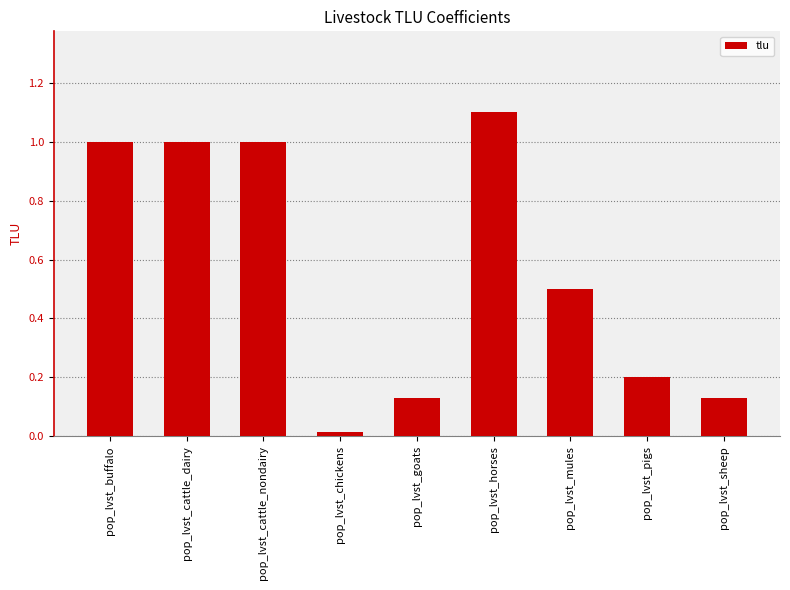

Which has a higher value, pop_lvst_horses or pop_lvst_goats?

pop_lvst_horses